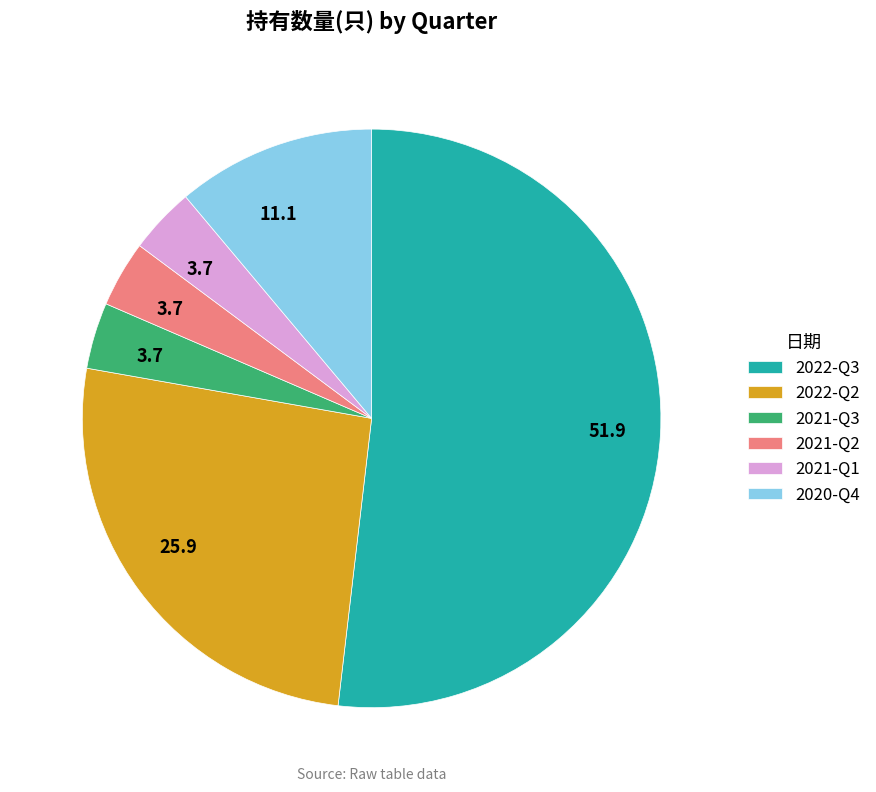

How many slices are in this pie chart?

6